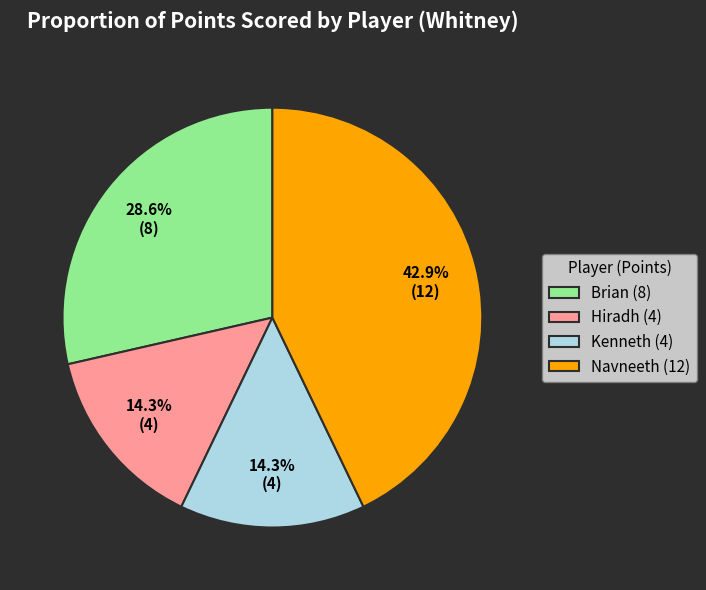

Which slice is the largest?

Navneeth (12)